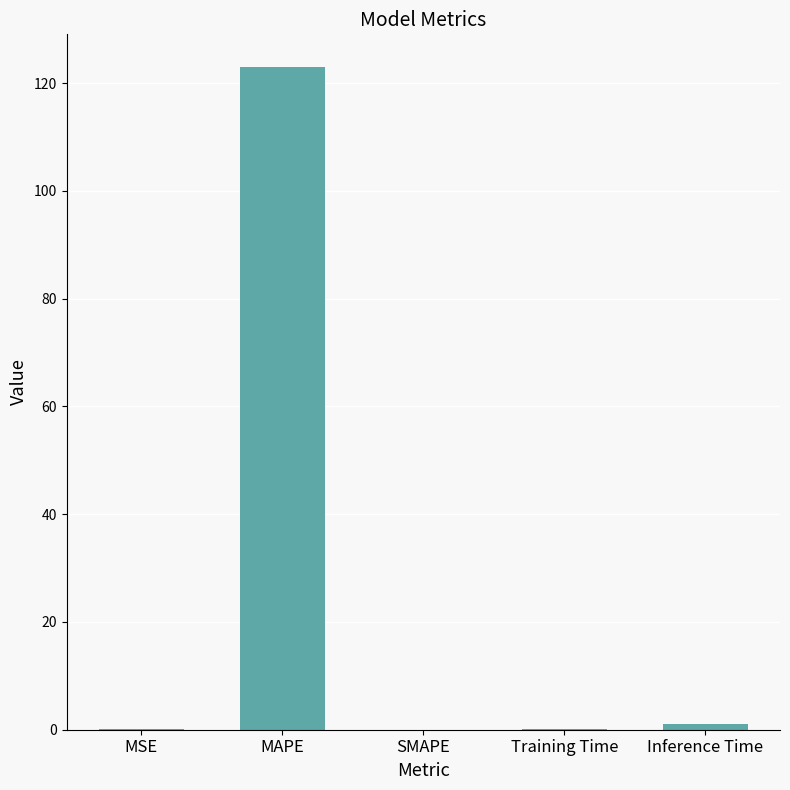

Which category has the highest value across all series?

MAPE